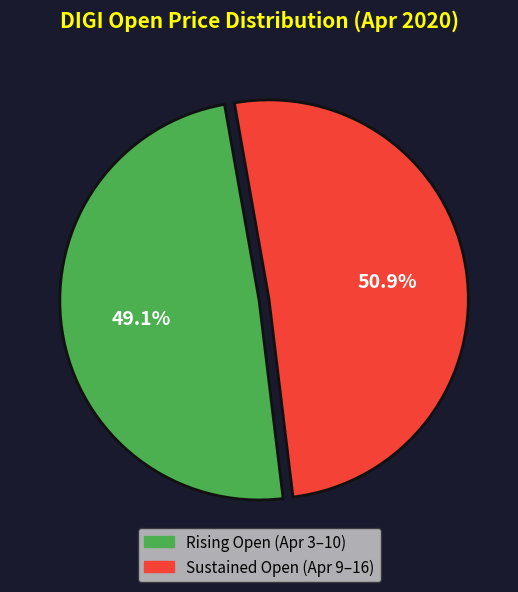

How many slices are in this pie chart?

2